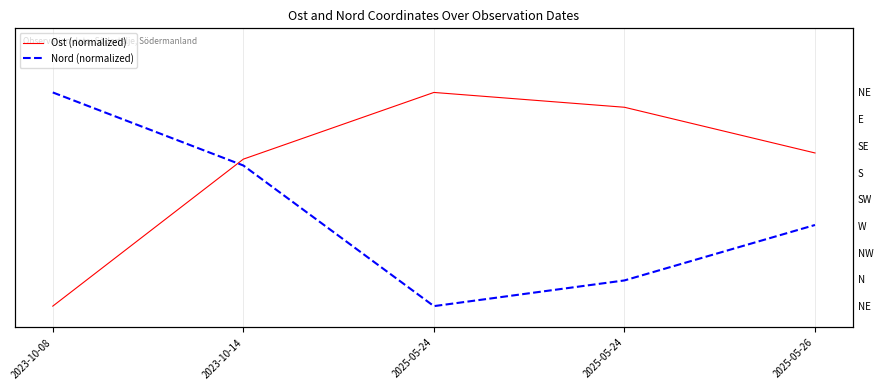

Reading right to left, what are all the values shown in this chart?

Ost (normalized): 0.7	0.9	1.0	0.7	0.0
Nord (normalized): 0.4	0.1	0.0	0.7	1.0